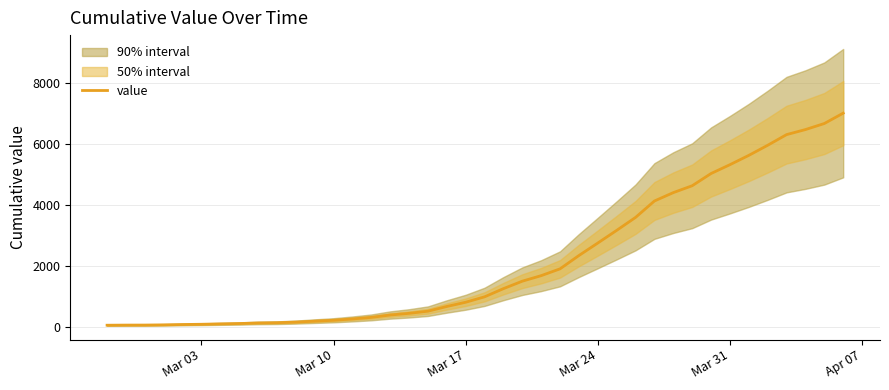

Reading left to right, list all the values displayed in this chart.

64	68	69	76	87	95	108	119	138	146	166	197	226	269	320	398	452	523	677	816	993	1261	1505	1686	1909	2345	2754	3168	3592	4129	4403	4628	5028	5317	5622	5952	6301	6466	6664	7003